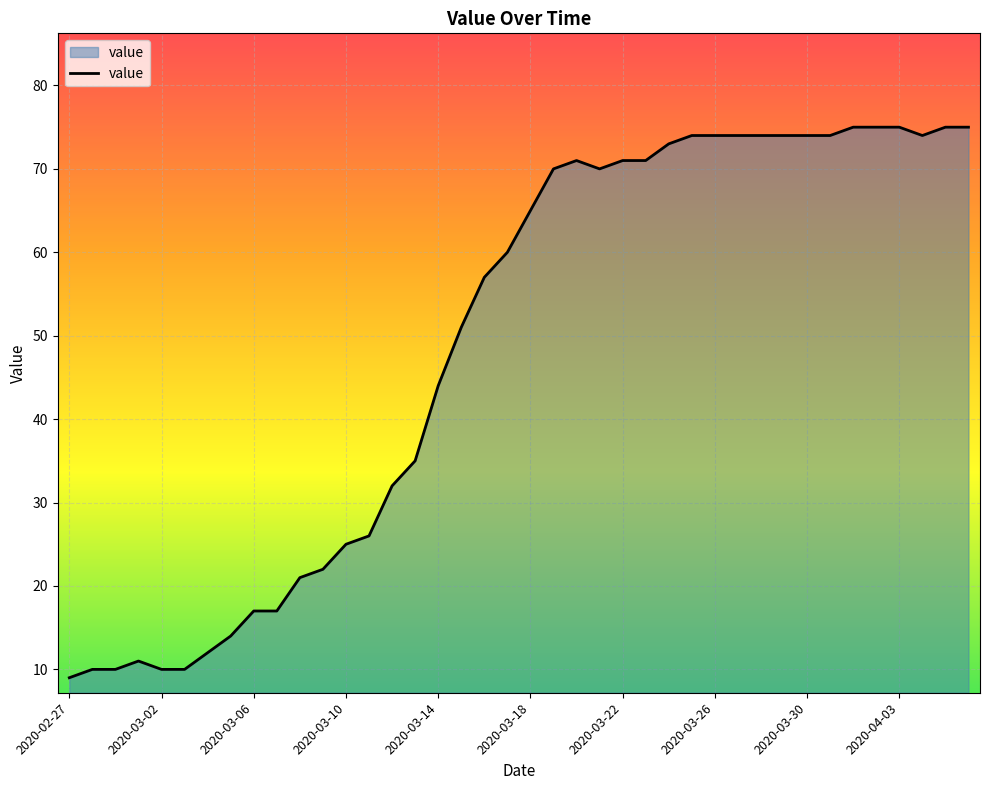

What is the difference between the maximum and minimum values?

66